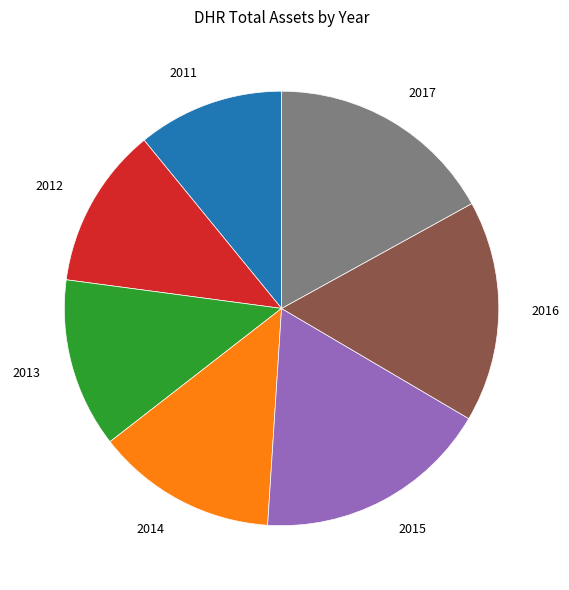

Between 2014 and 2011, which is larger?

2014